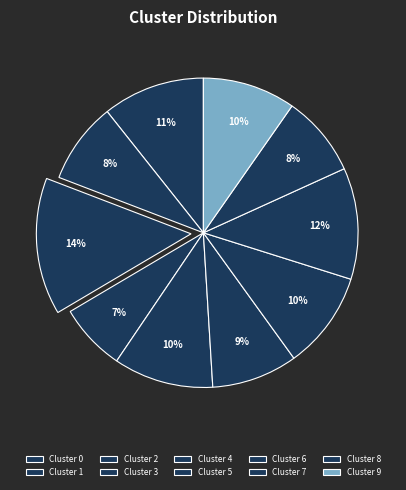

To the nearest percent, what is the difference between the largest and smallest slice percentages?

7%